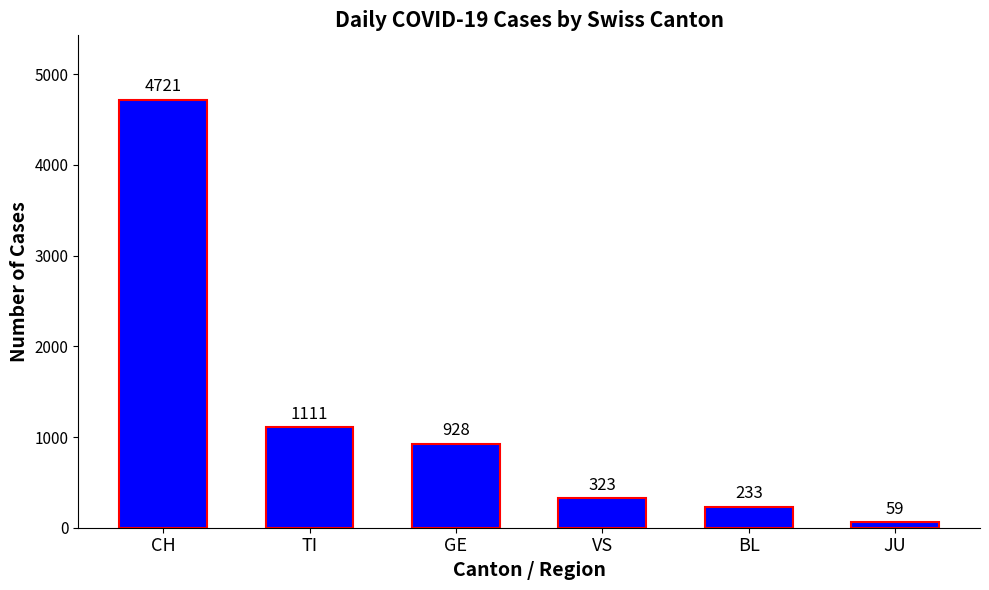

How many distinct data groups are displayed?

1